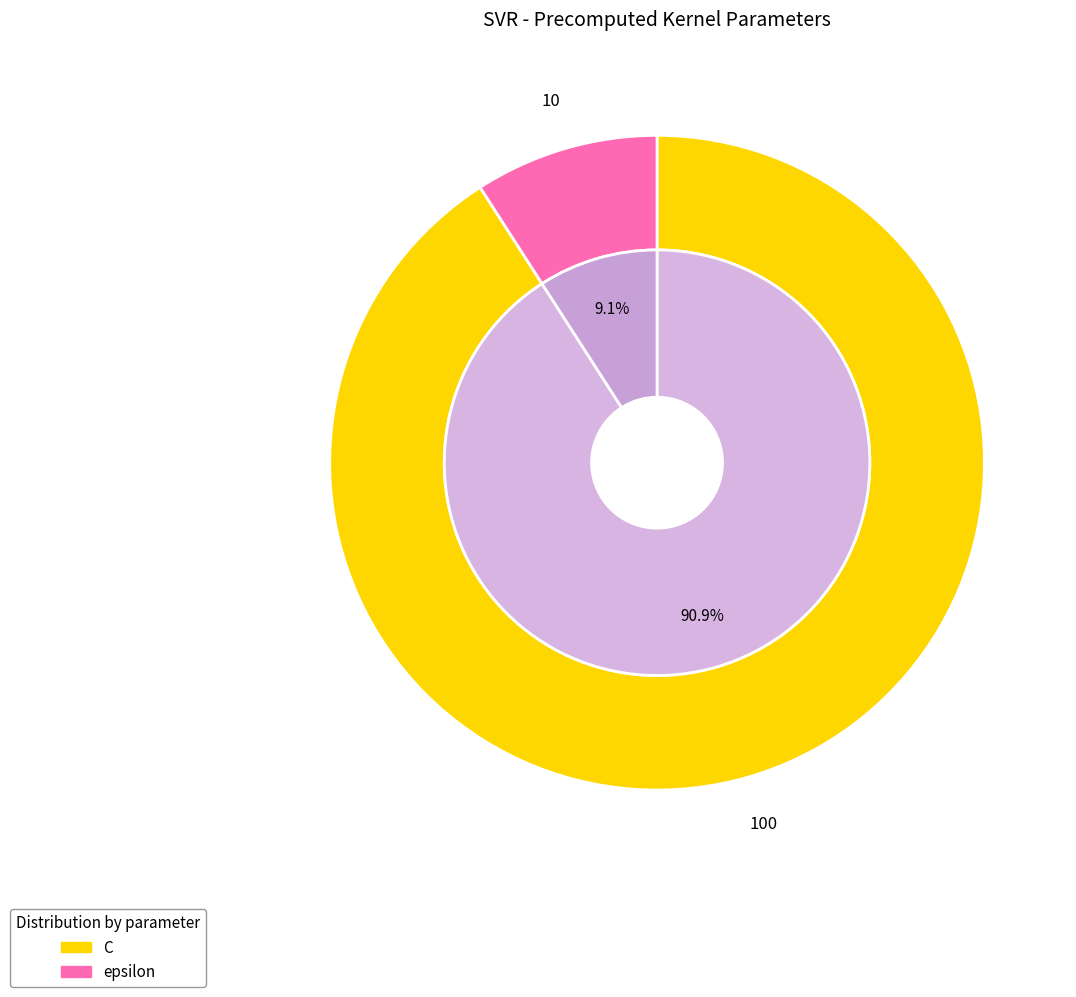

To the nearest percent, what is the difference between the largest and smallest slice percentages?

82%